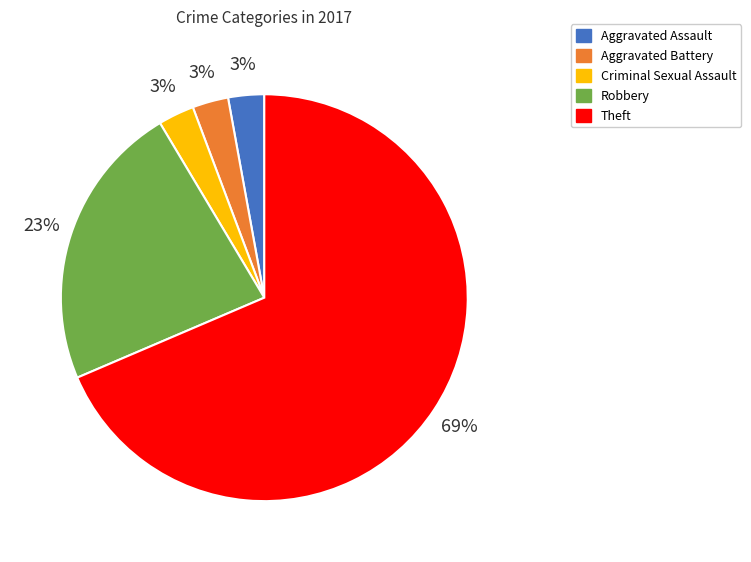

Count the number of slices in the pie.

5